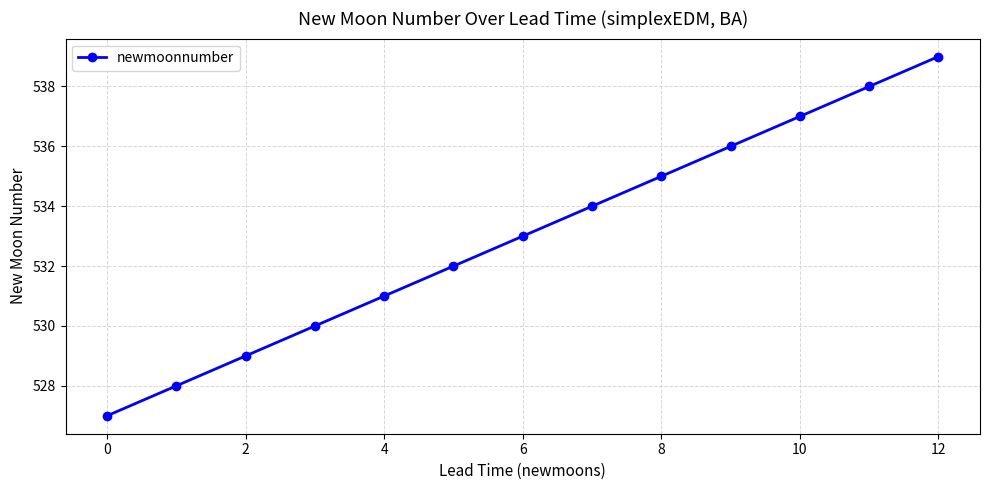

What is the value of the 7th point from the left?

533